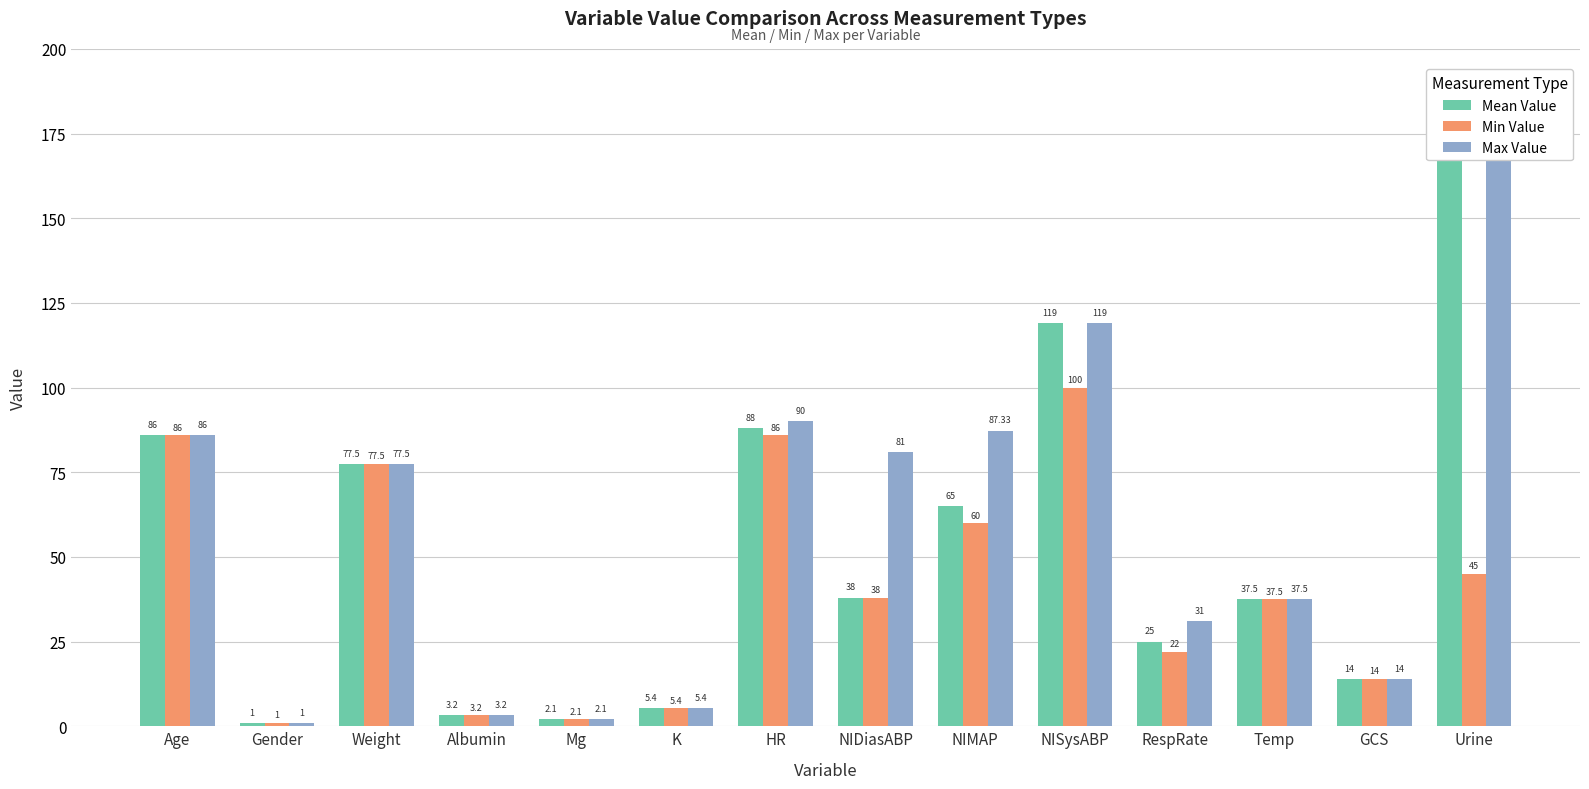

Which series changed the most between Weight and NIDiasABP?

Mean Value